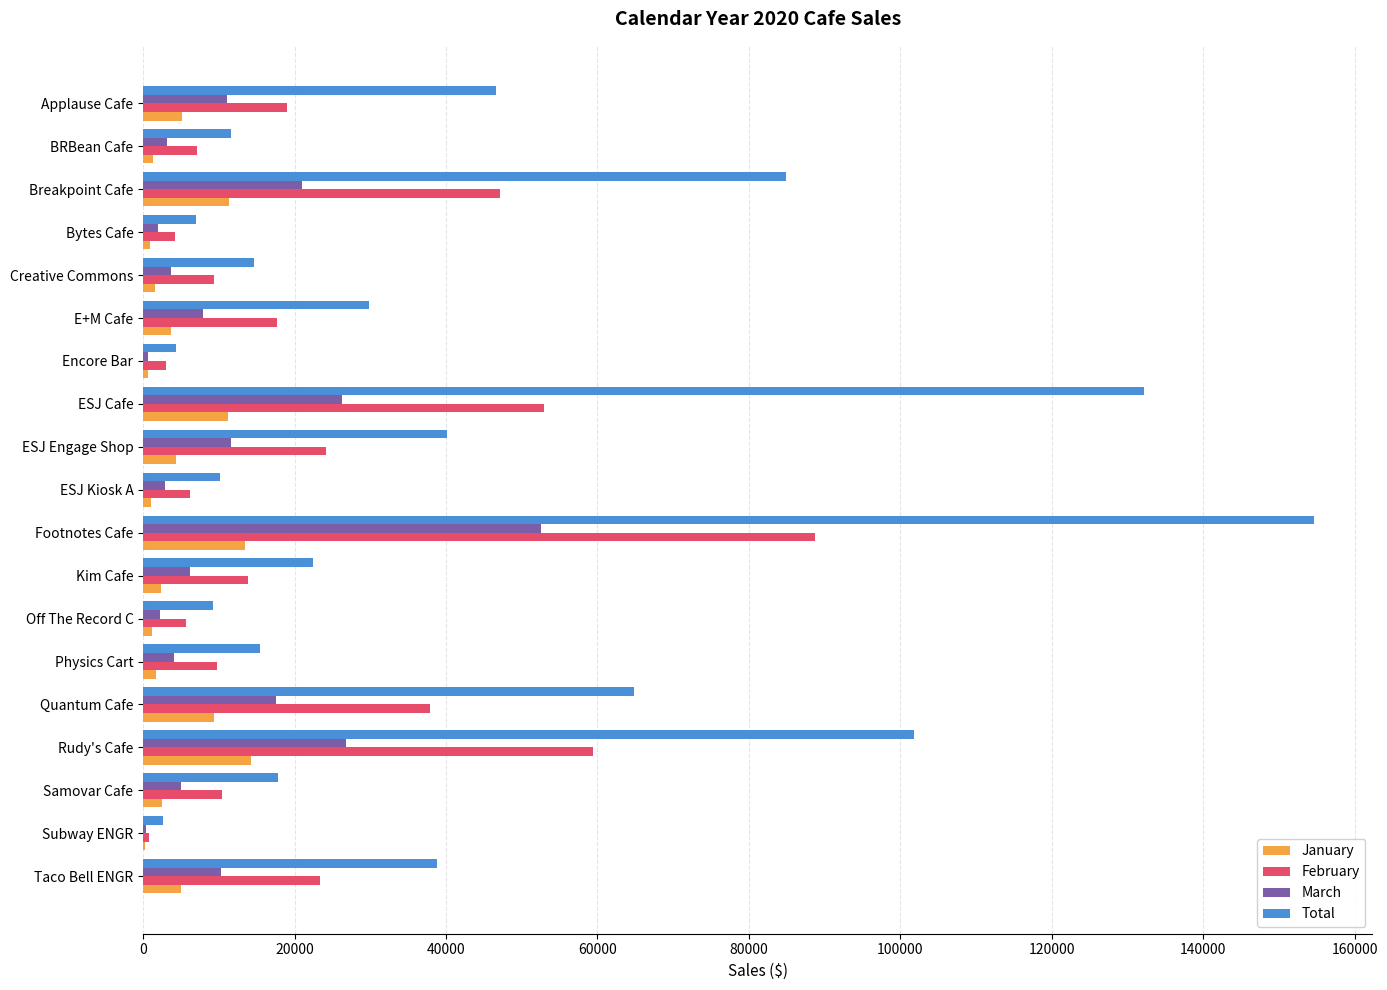

At which category is the sum across all series the highest?

Footnotes Cafe